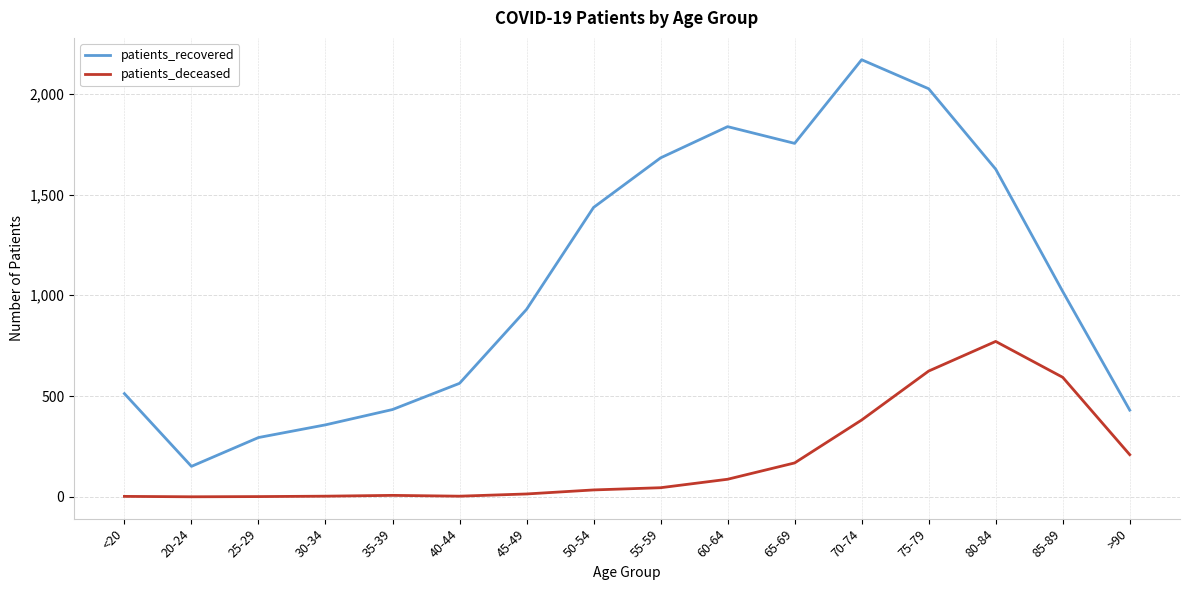

Does the chart have visible grid lines?

Yes